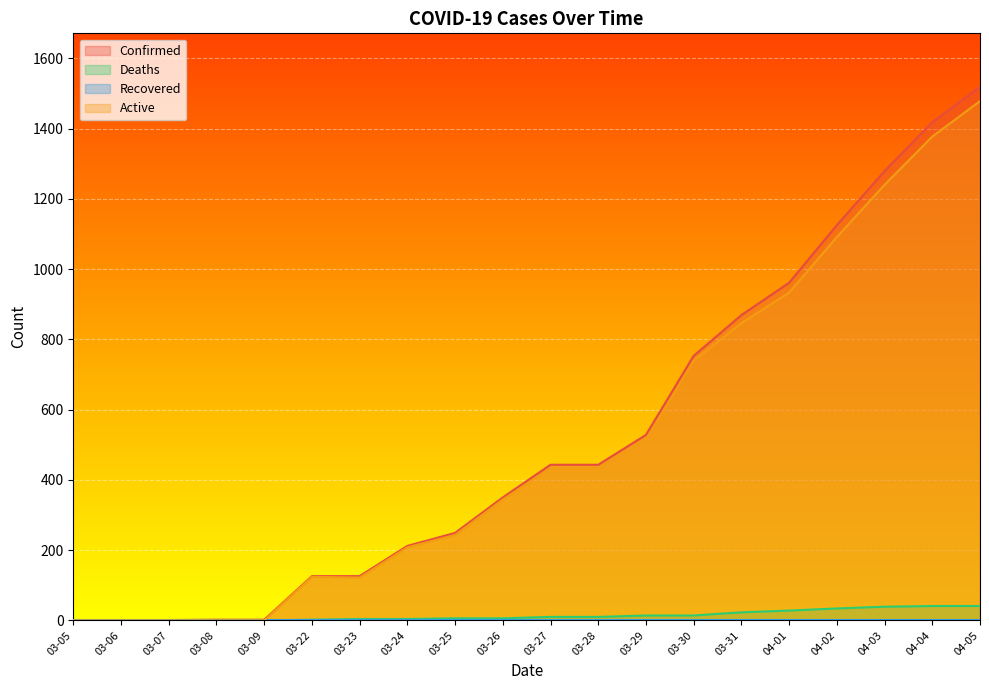

Is it true that Active equals 0 at 03-07?

True